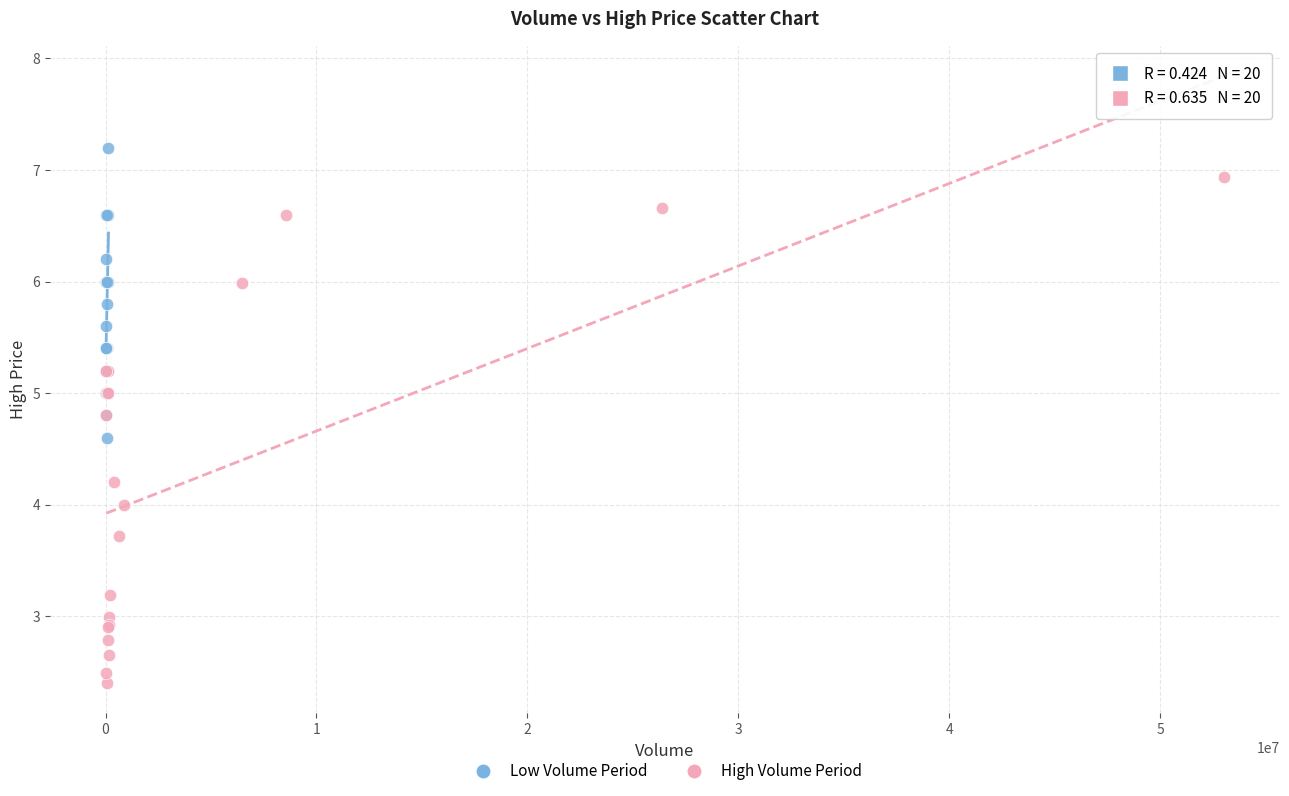

Which series has the widest spread of Y values?

High Volume Period